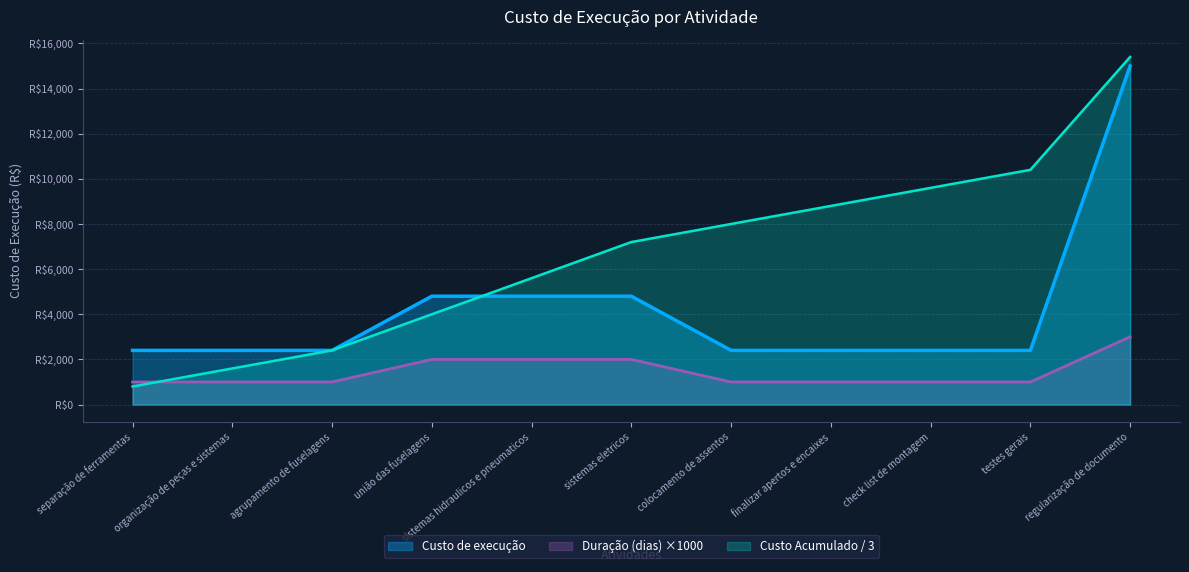

Does the chart display data point markers on the line(s)?

No